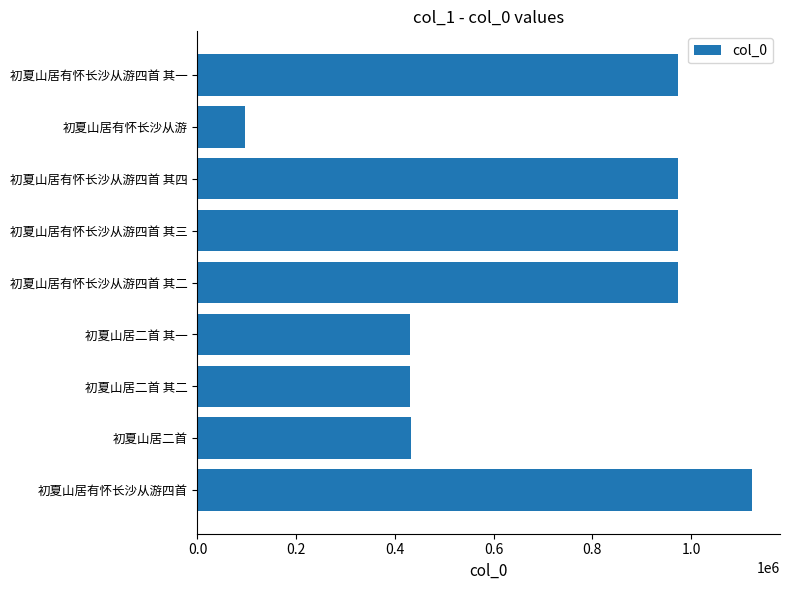

What is the sum of the values at 初夏山居有怀长沙从游 and 初夏山居二首 其二?

526238